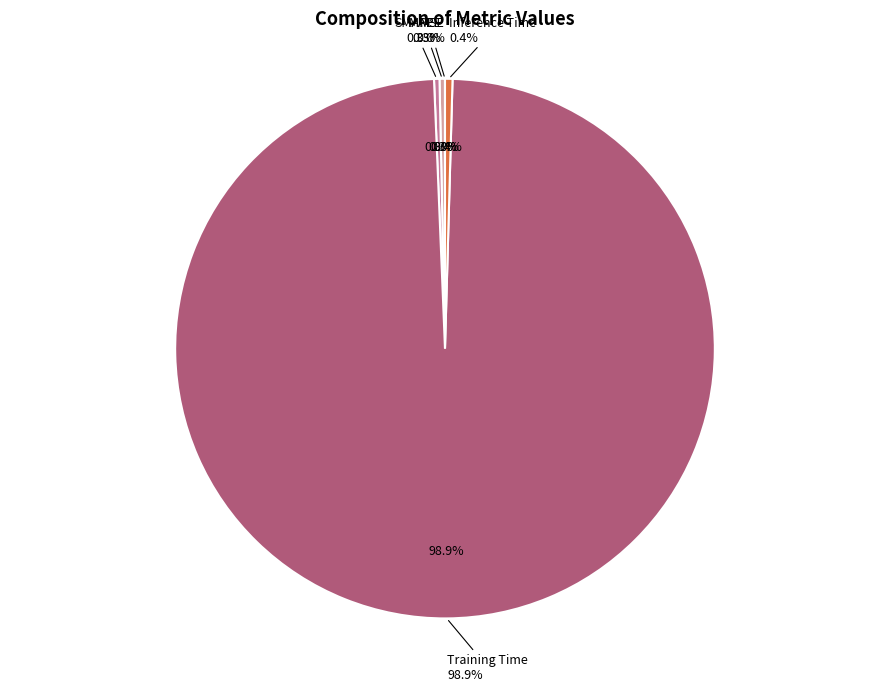

Which category has the biggest portion of the pie?

Training Time